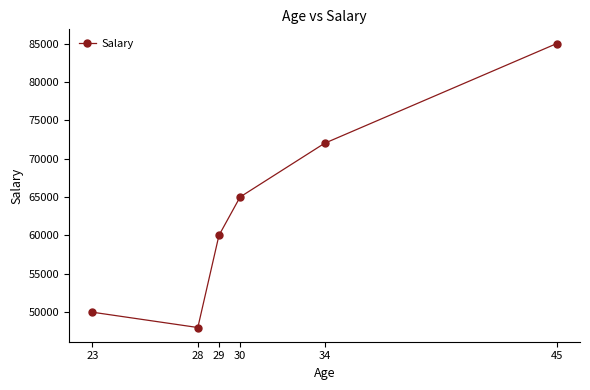

How many points are lower than both their immediate neighbors (excluding endpoints)?

1